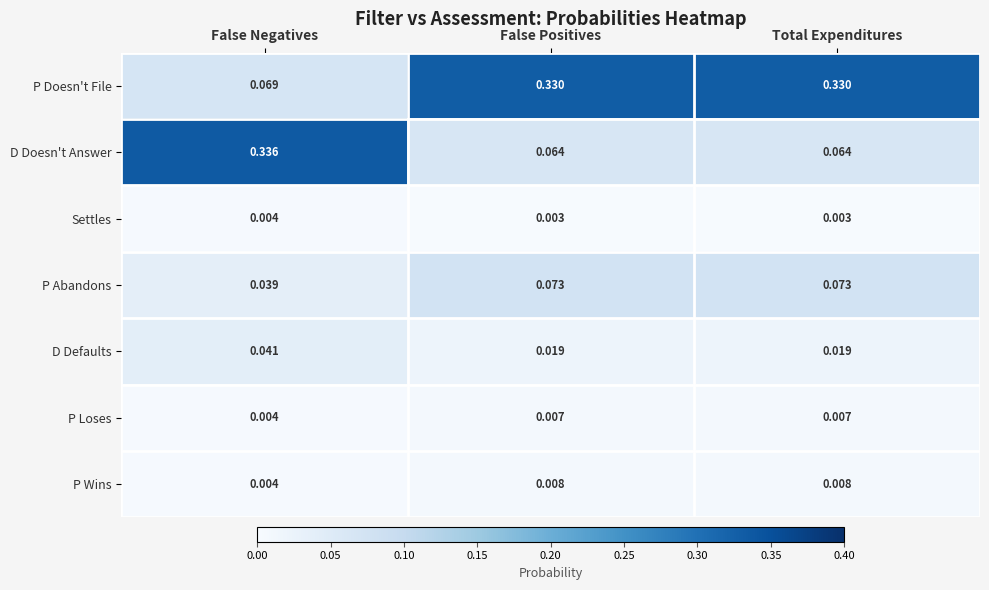

At how many categories does at least one series exceed 0?

3